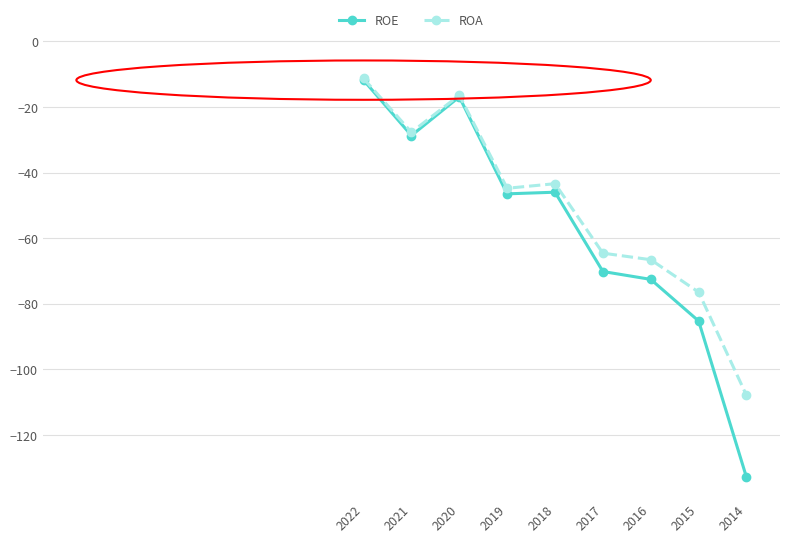

At which category does the chart reach its peak across all series?

2022